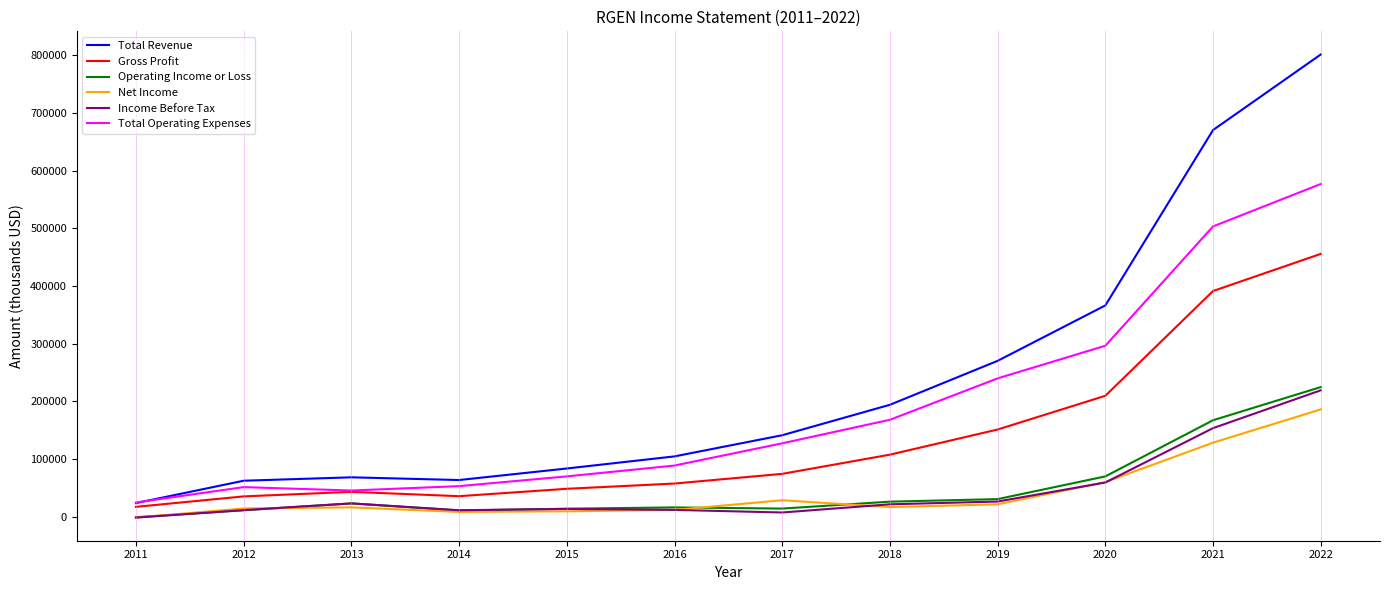

Between 2015 and 2016, which series saw the biggest shift?

Total Revenue